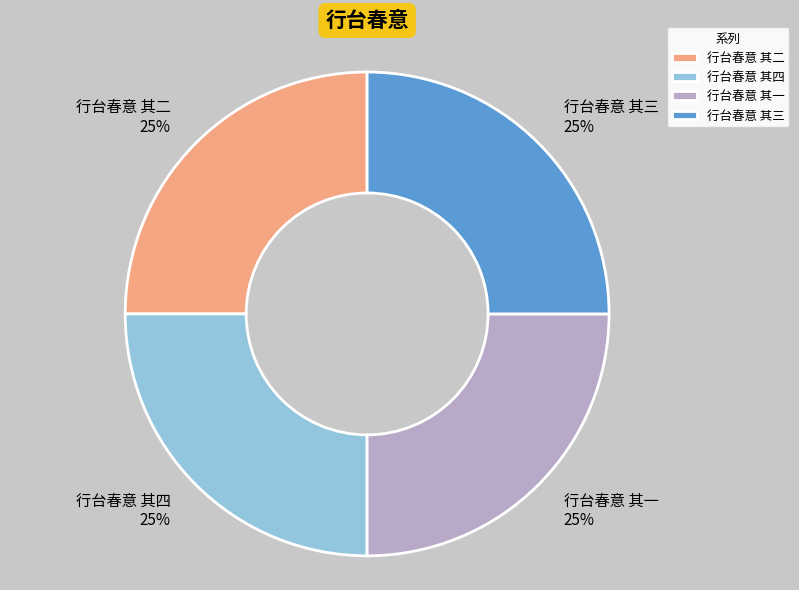

What percentage is the 行台春意 其二 slice, to the nearest percent?

25%